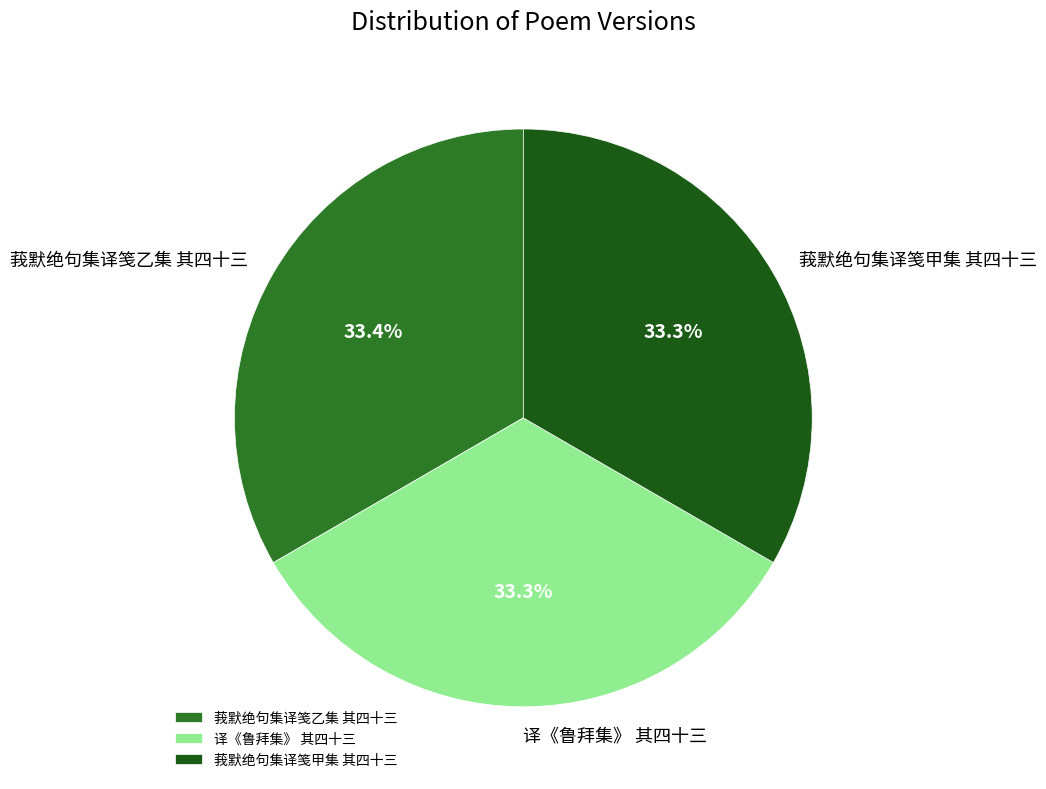

True or false: 译《鲁拜集》 其四十三 accounts for 33% of the total.

True